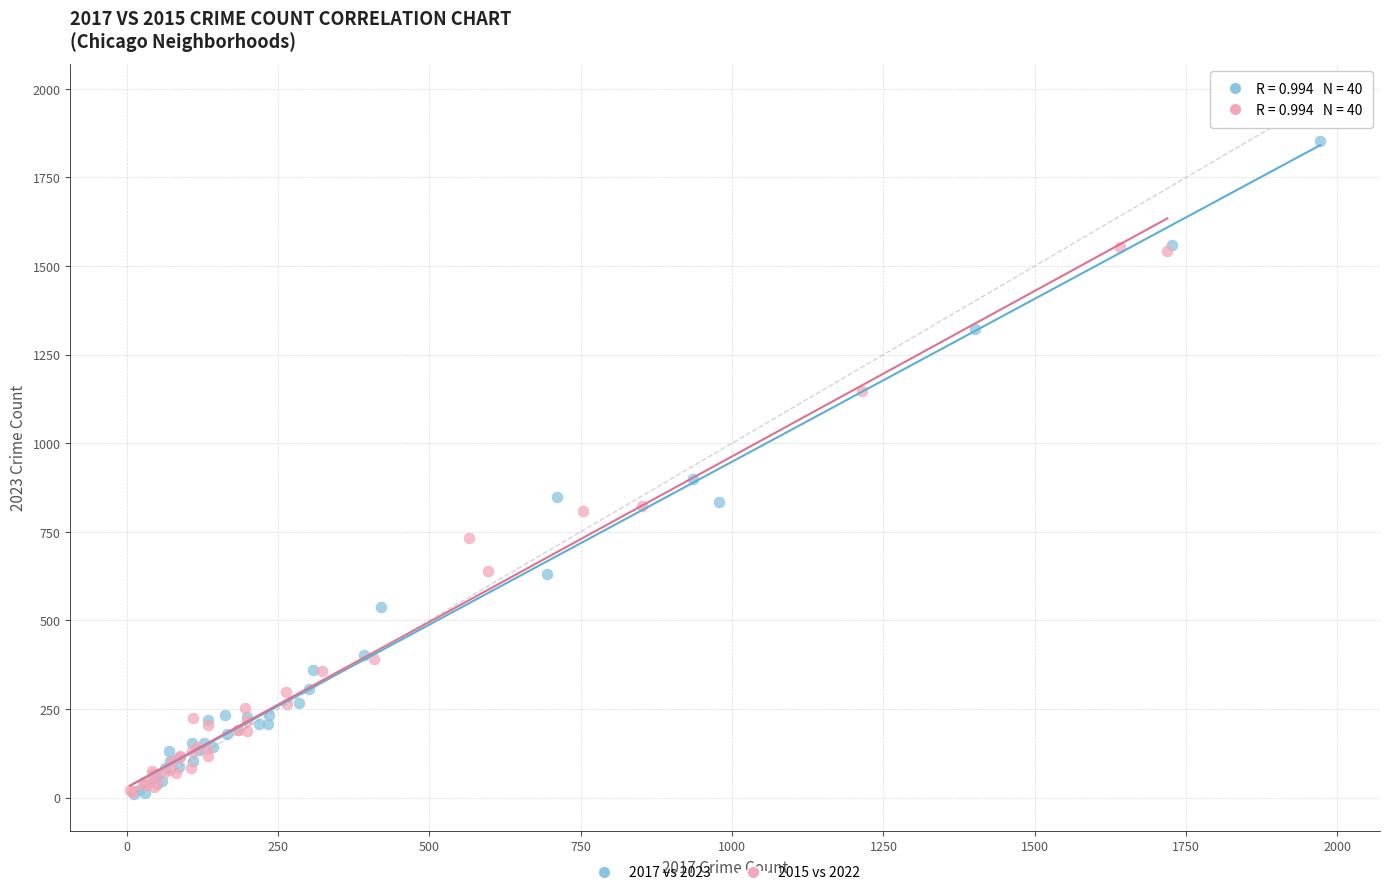

Which series reaches the maximum Y coordinate?

2017 vs 2023